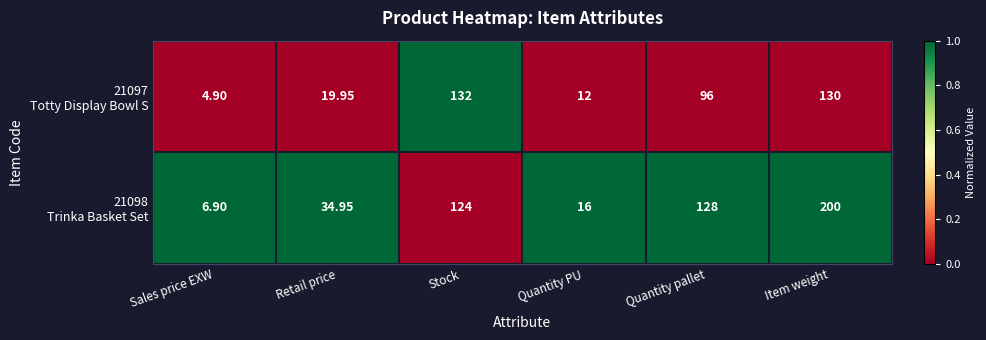

At which category does the chart reach its minimum across all series?

Sales price EXW